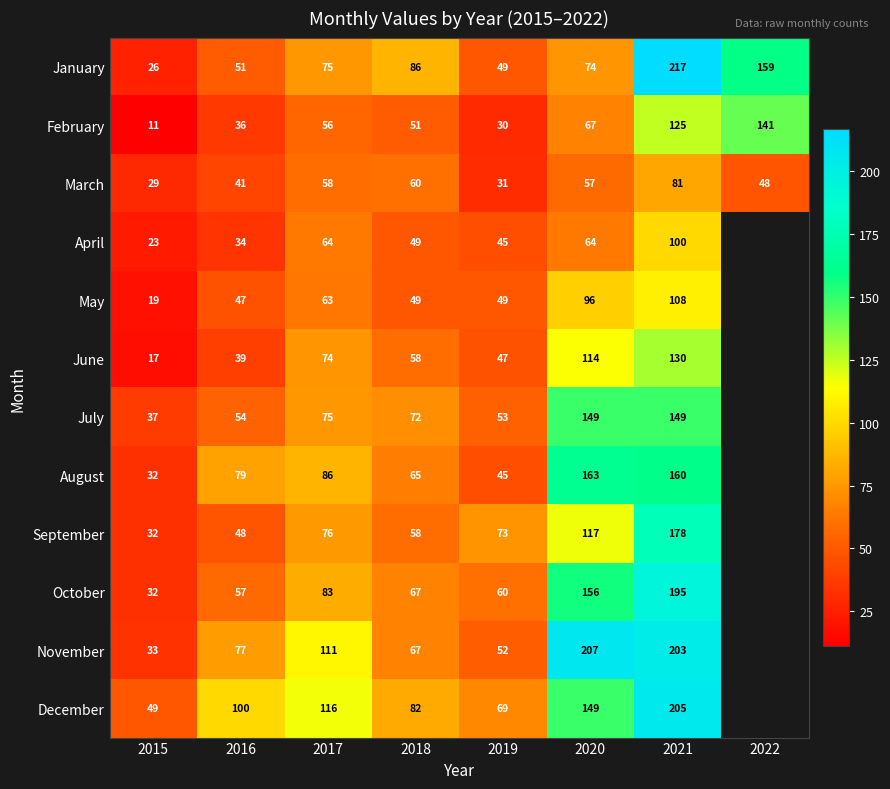

The January series shows 7 at 2015. True or false?

False